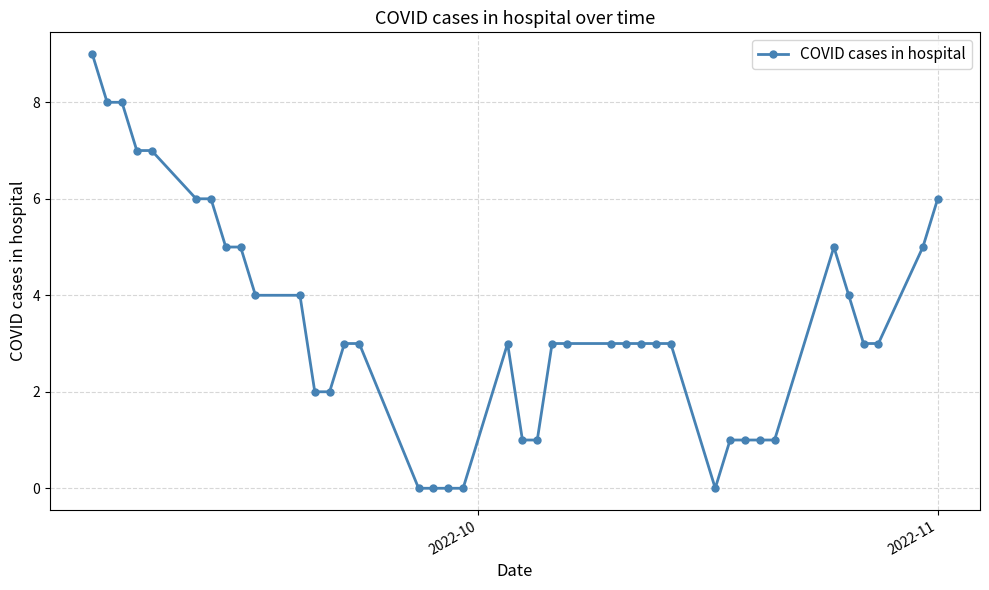

What is the difference between the second highest and second lowest values?

8